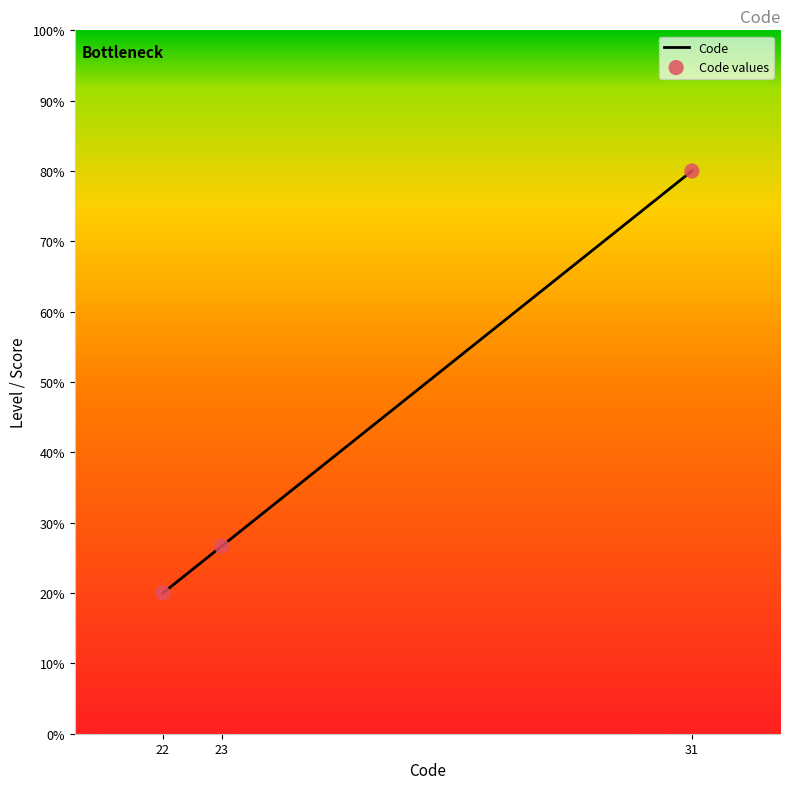

True or false: the data shows 23.5 at 31.

False